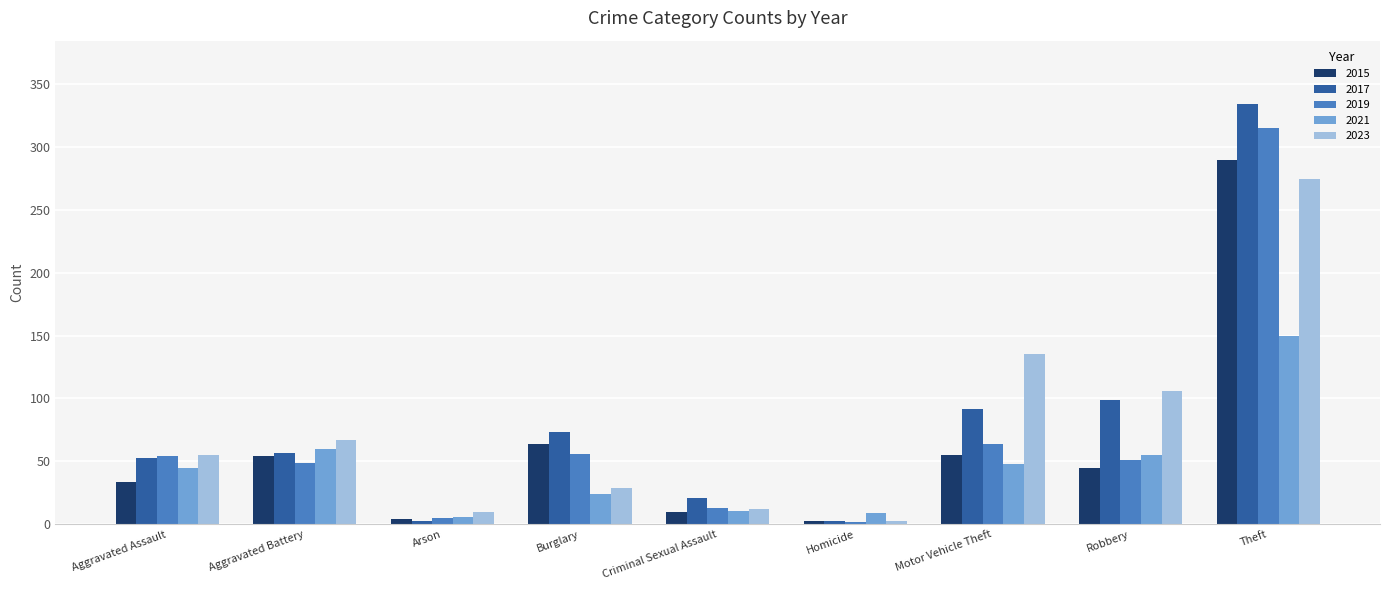

What is the greatest value displayed?

334